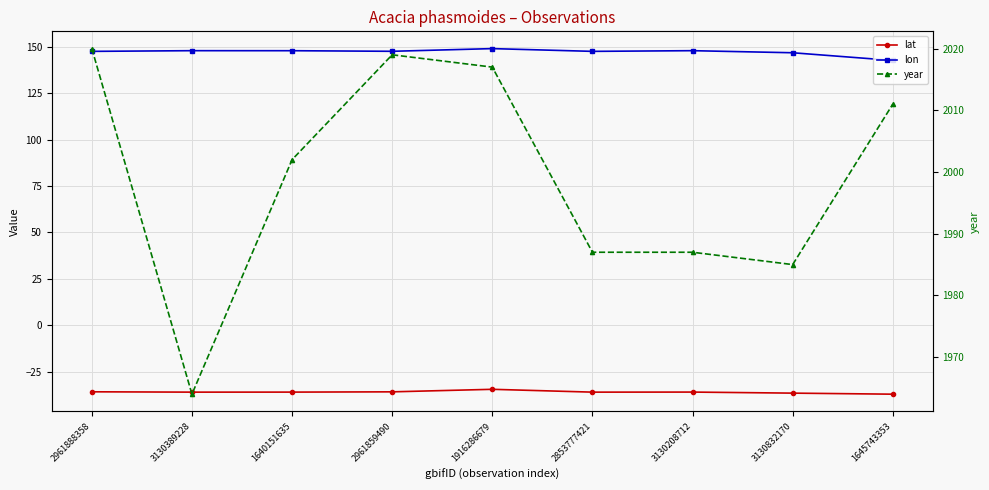

How many interior local peaks does the lon series have?

3